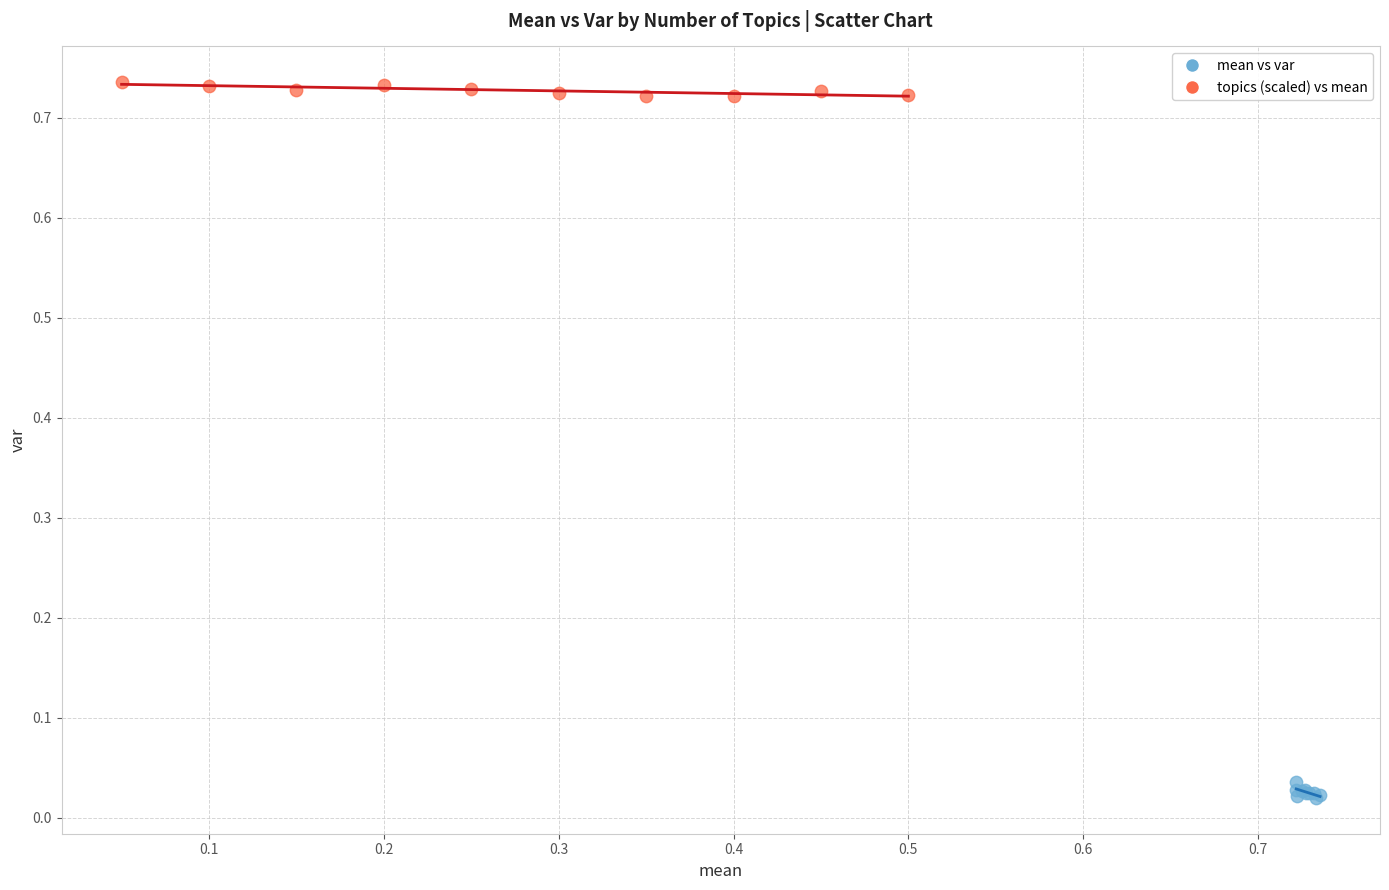

Which series reaches the maximum Y coordinate?

topics (scaled) vs mean